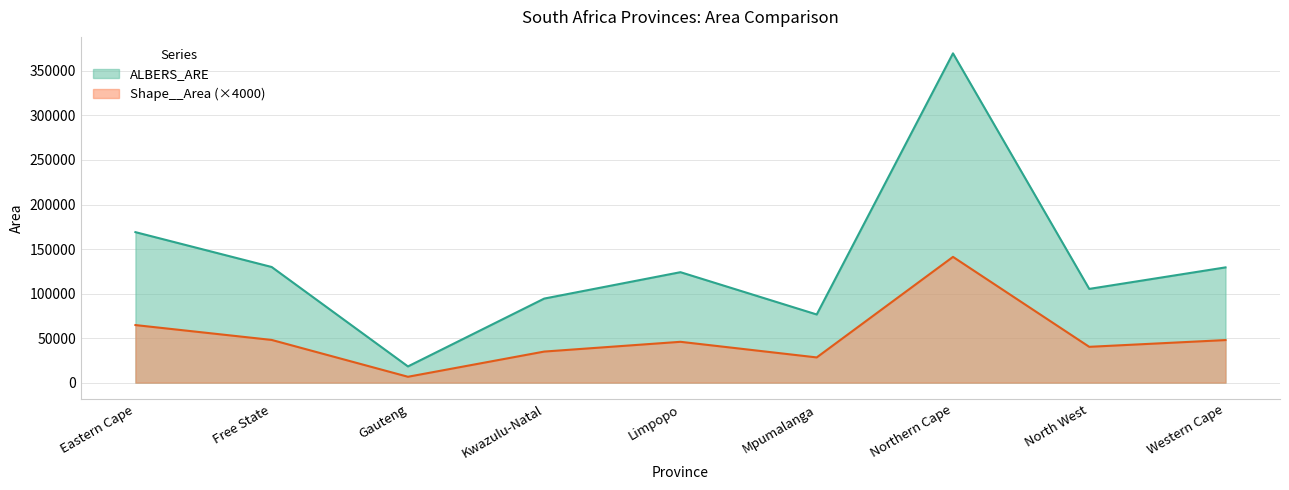

The value of ALBERS_ARE at North West is 188132.5. True or false?

False